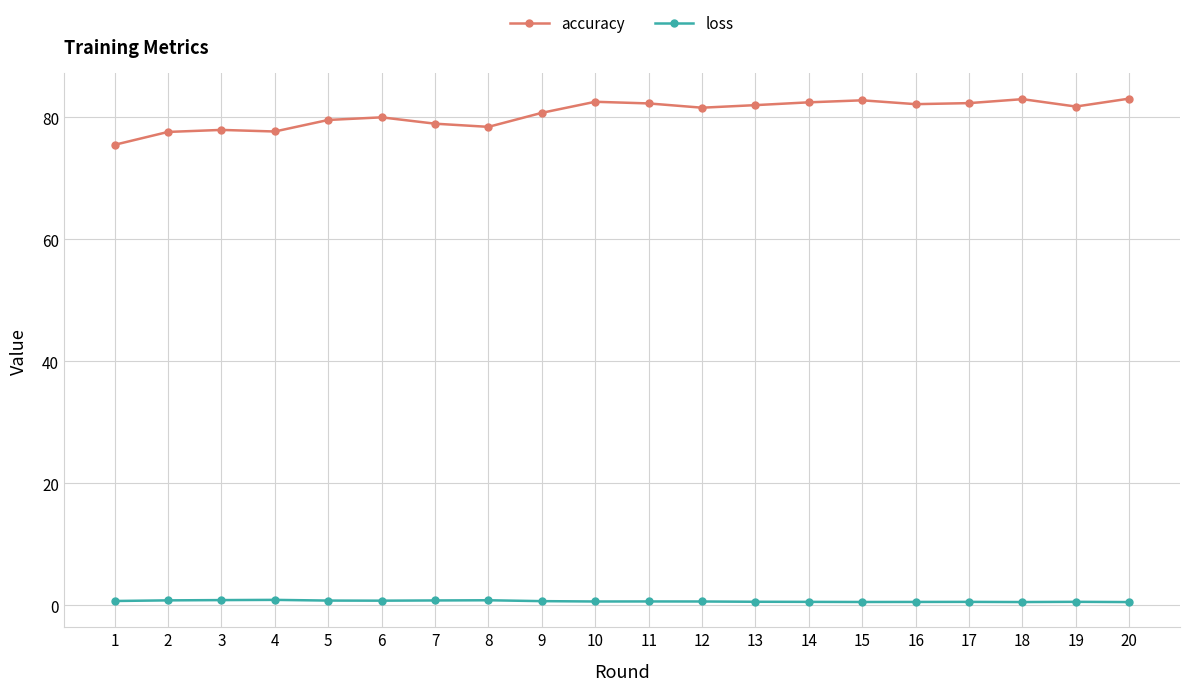

Rank the series at 4 from highest to lowest value.

accuracy, loss